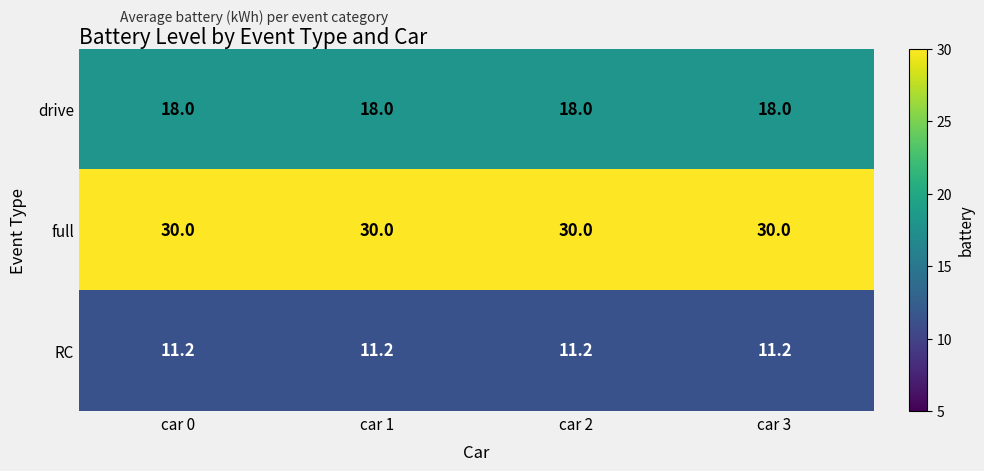

What is the difference between the highest and lowest values at car 3?

18.8